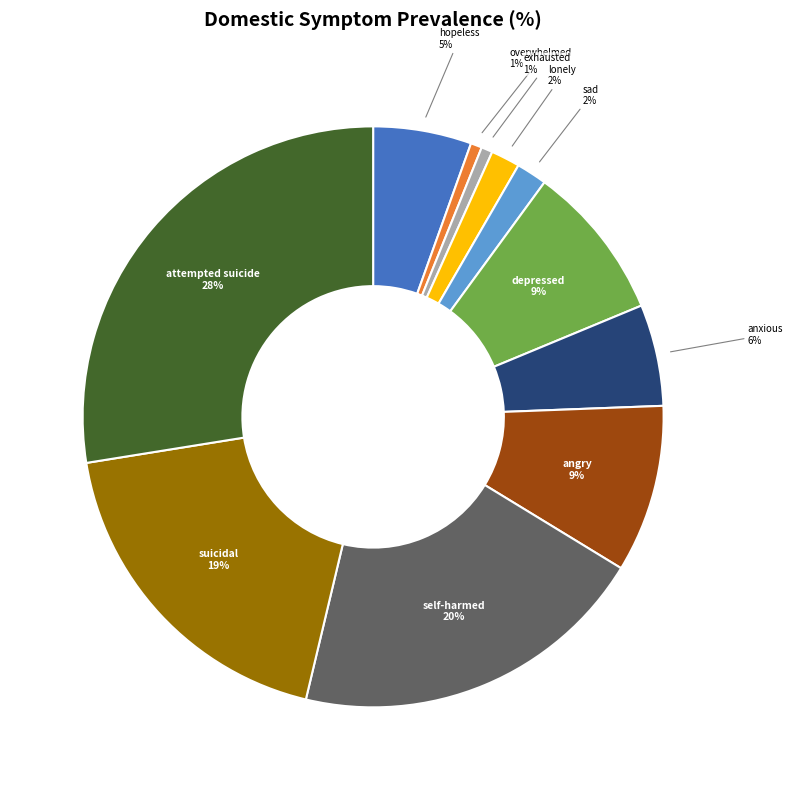

To the nearest percent, what is the average slice percentage?

9%